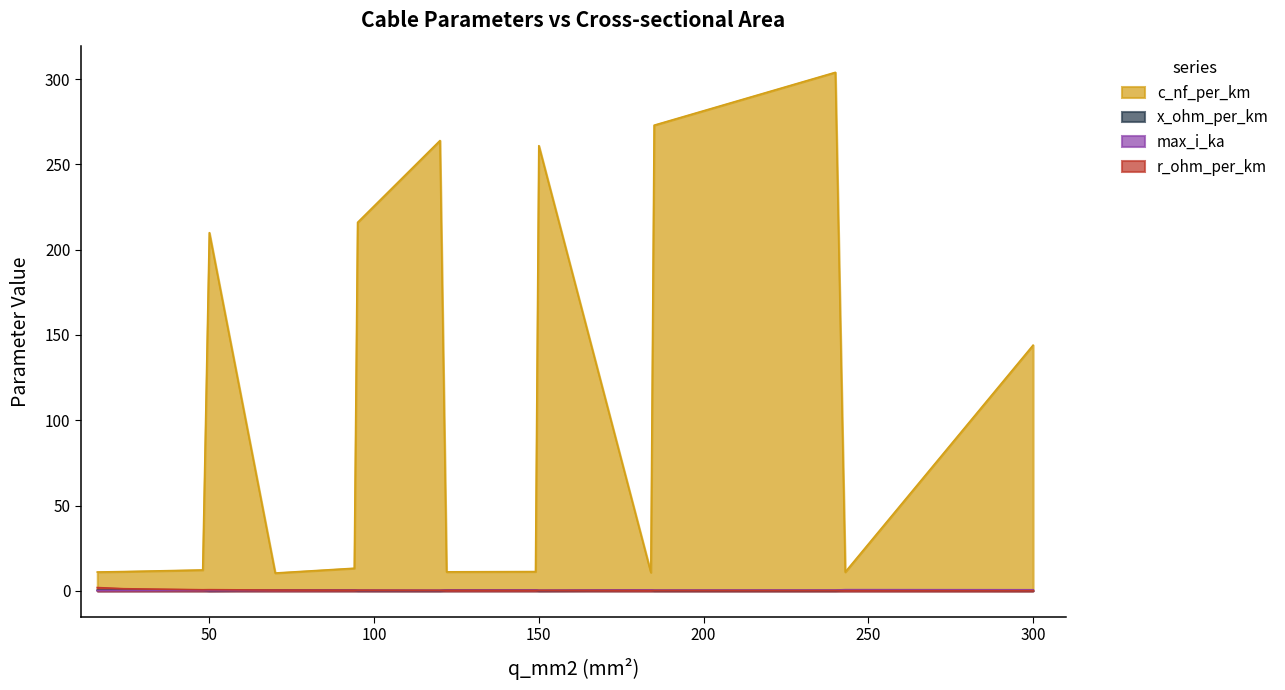

Where does the c_nf_per_km series first go above 13?

50